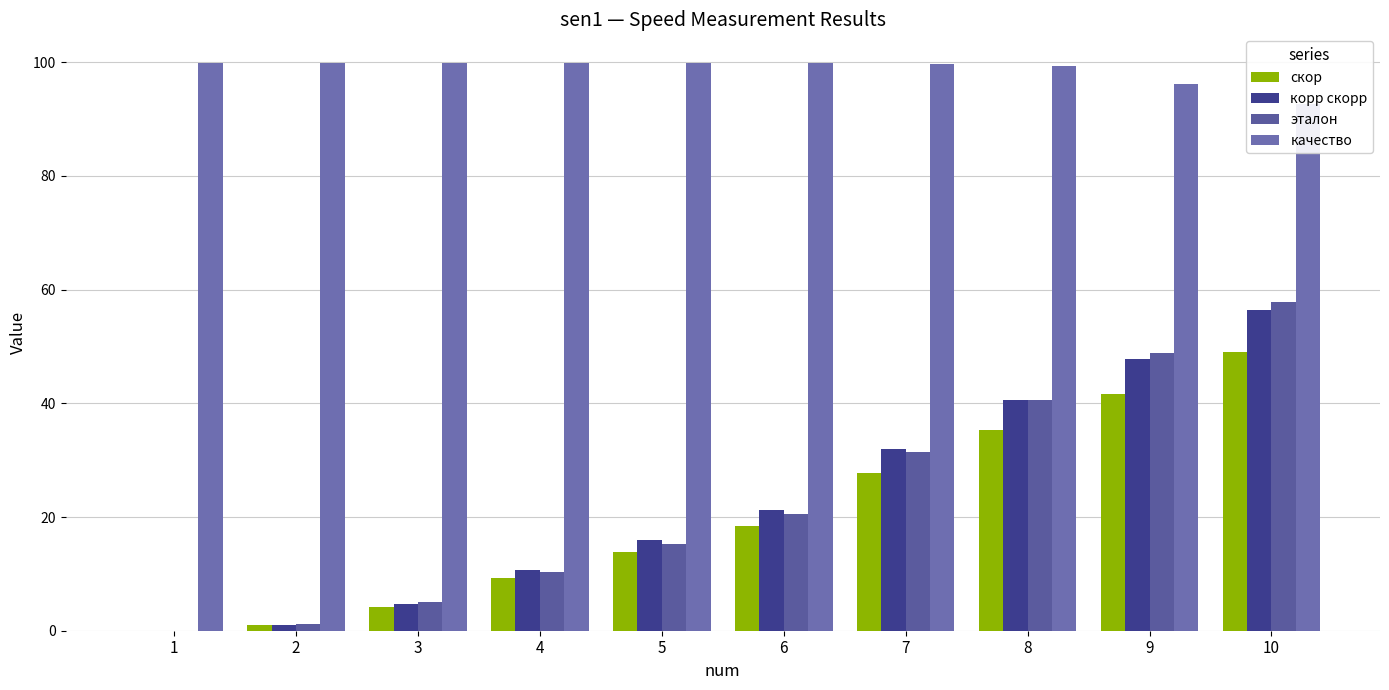

What is the sum of the качество values at 3 and 10?

192.5